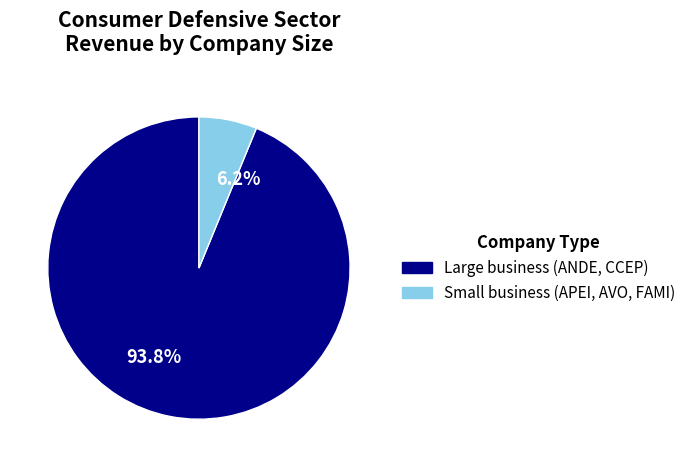

How many slices are in this pie chart?

2